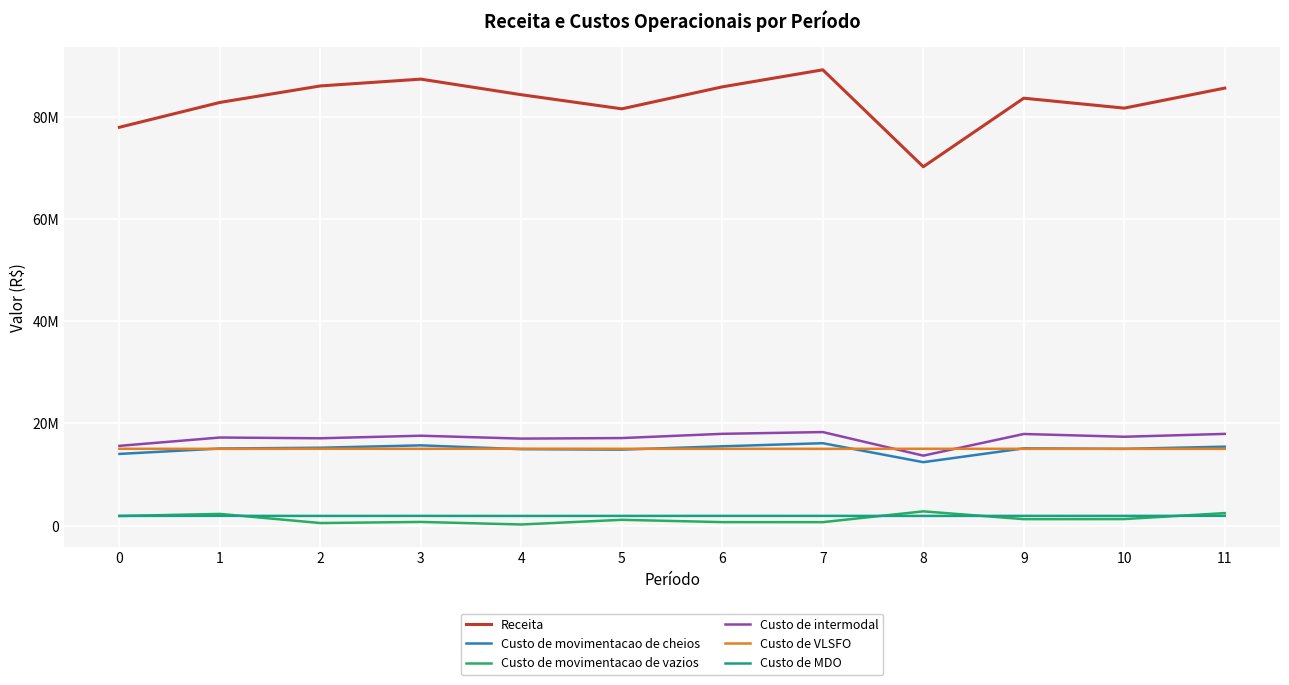

What are all the series names shown in the legend?

Receita, Custo de movimentacao de cheios, Custo de movimentacao de vazios, Custo de intermodal, Custo de VLSFO, Custo de MDO